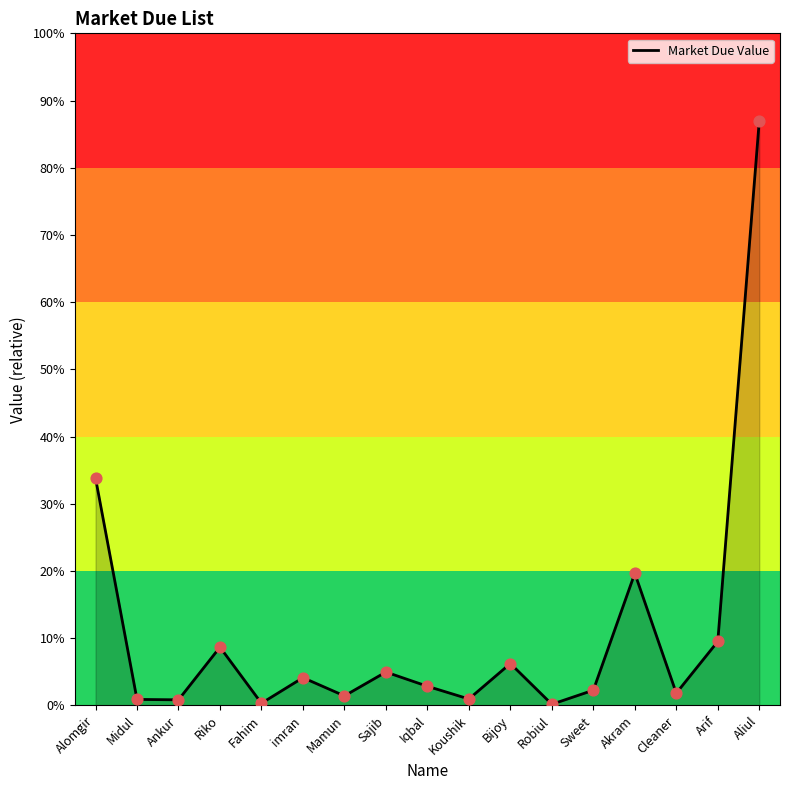

What is the ratio of the value at Ankur to the value at Riko?

0.1